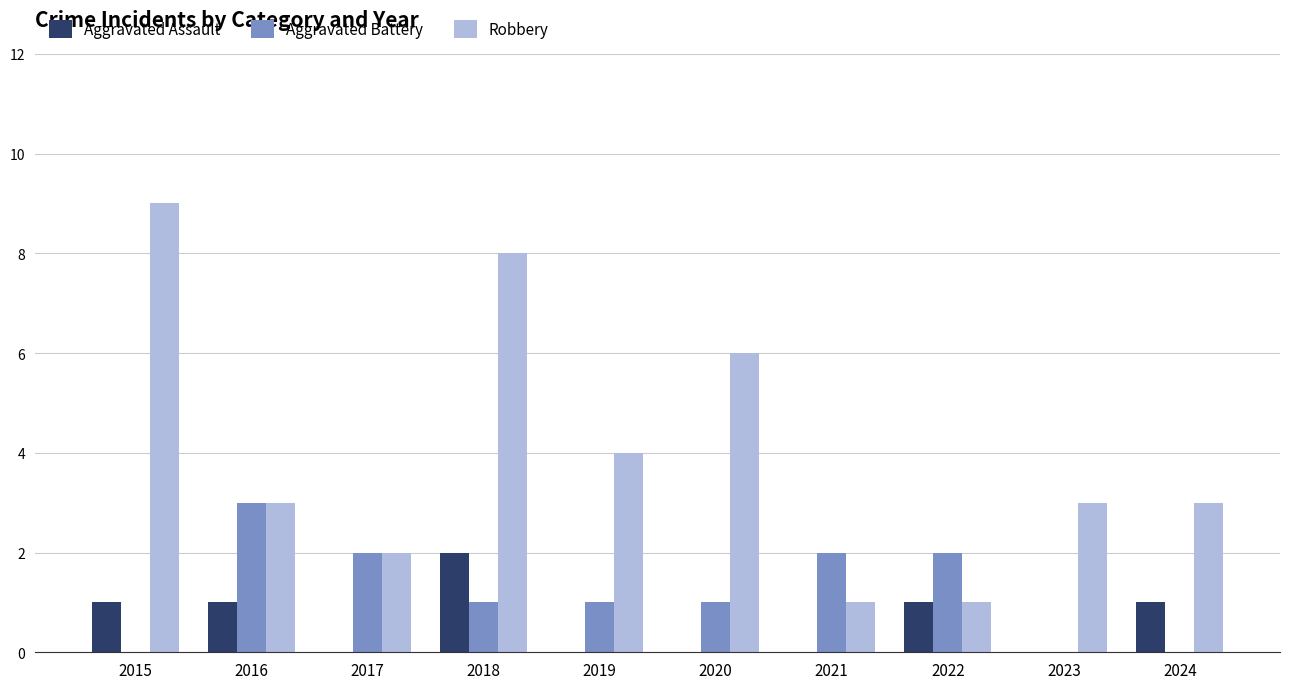

What is the greatest value displayed?

9